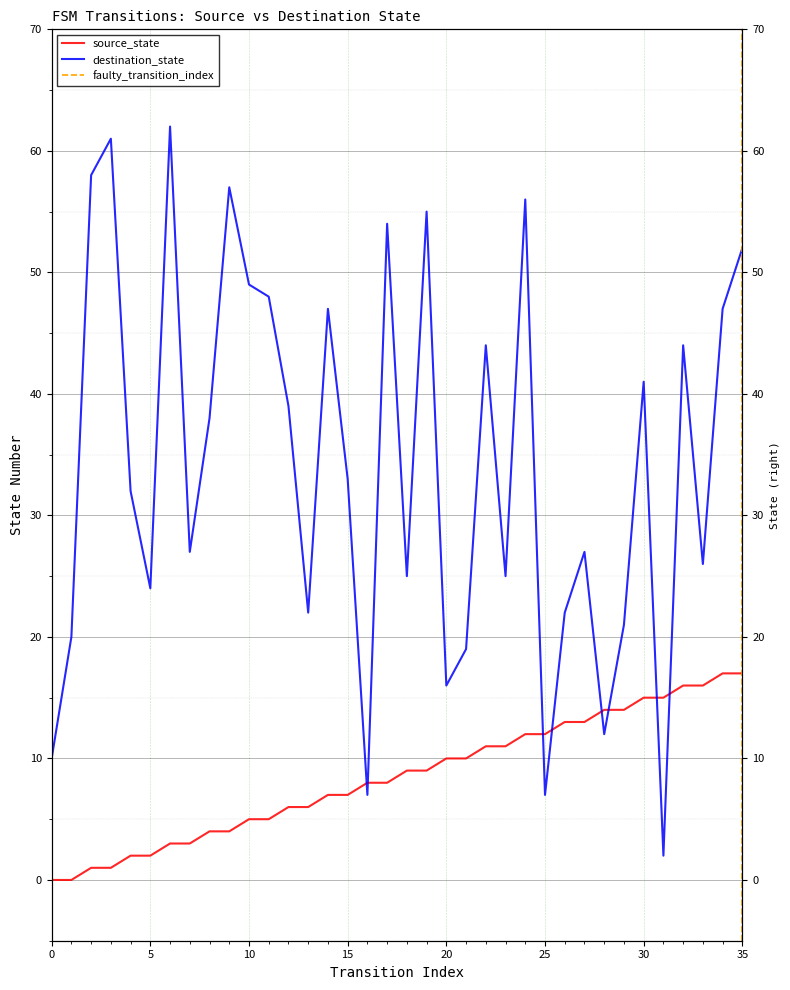

Between 18 and 17, which is larger?

18